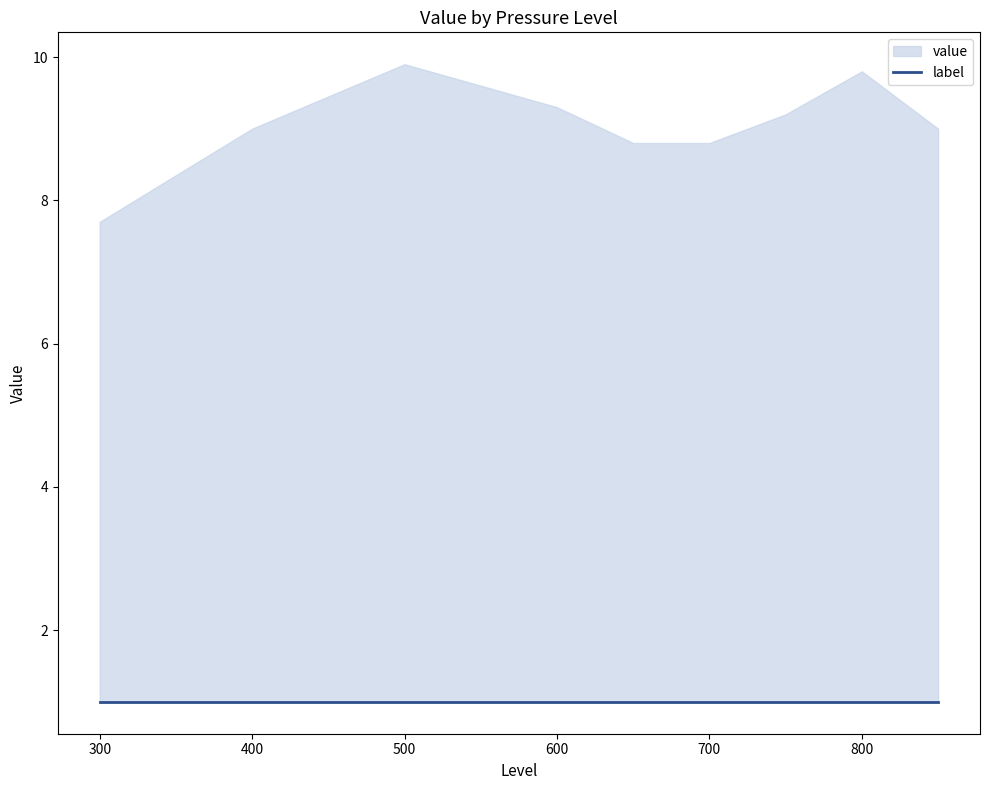

Where is label nearest to the value 1?

850